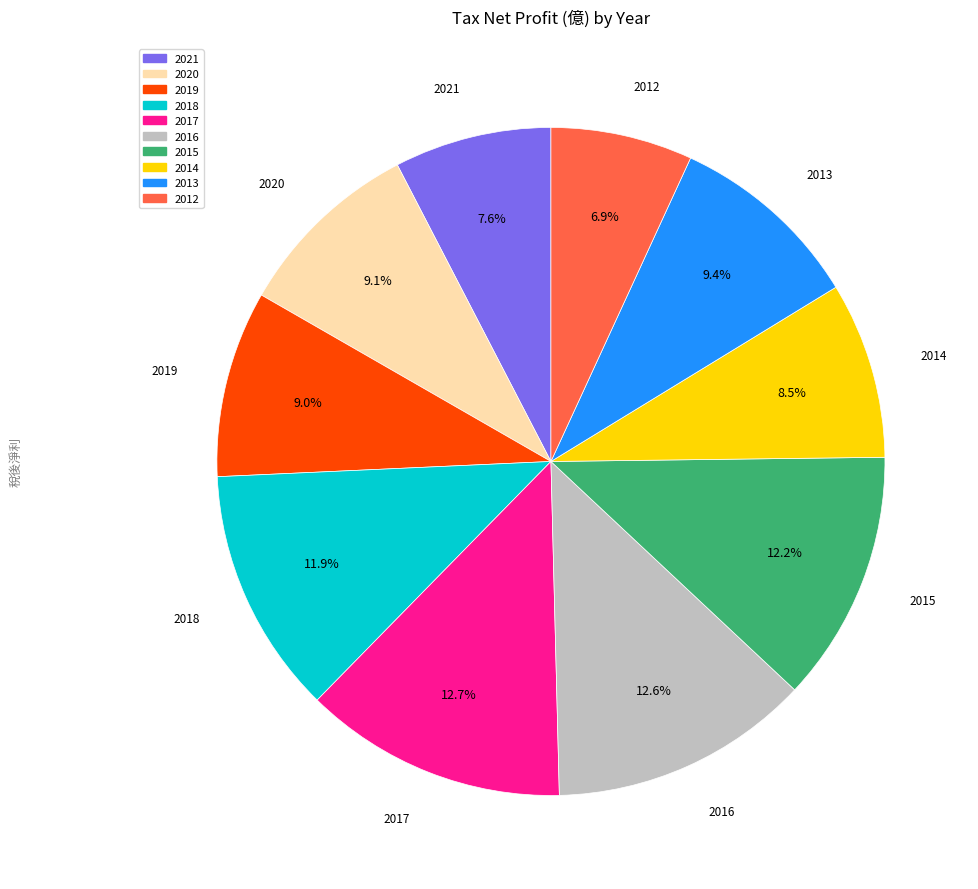

Is 2012 the majority of the pie?

No